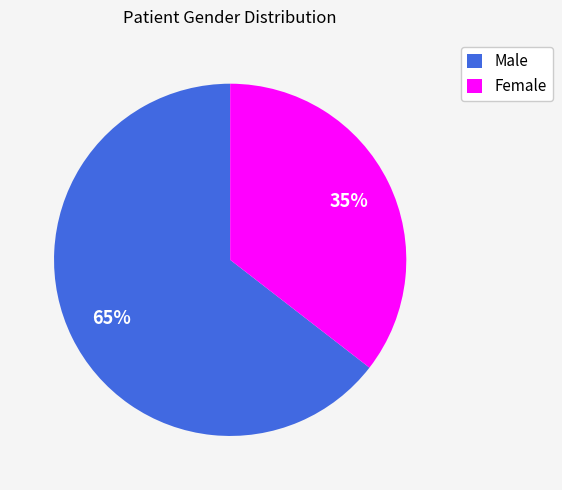

Is the sum of Female and Male greater than half?

Yes